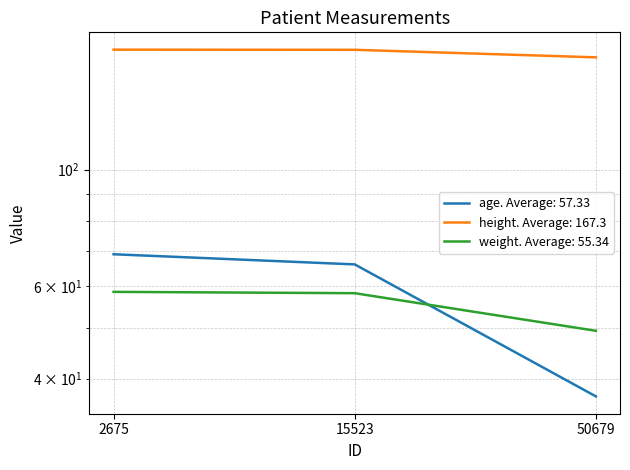

The weight series shows 49.3 at 50679. True or false?

True